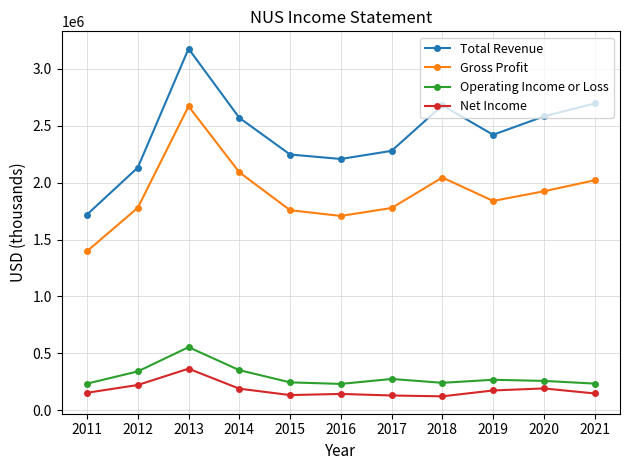

What is the greatest value displayed?

3176700